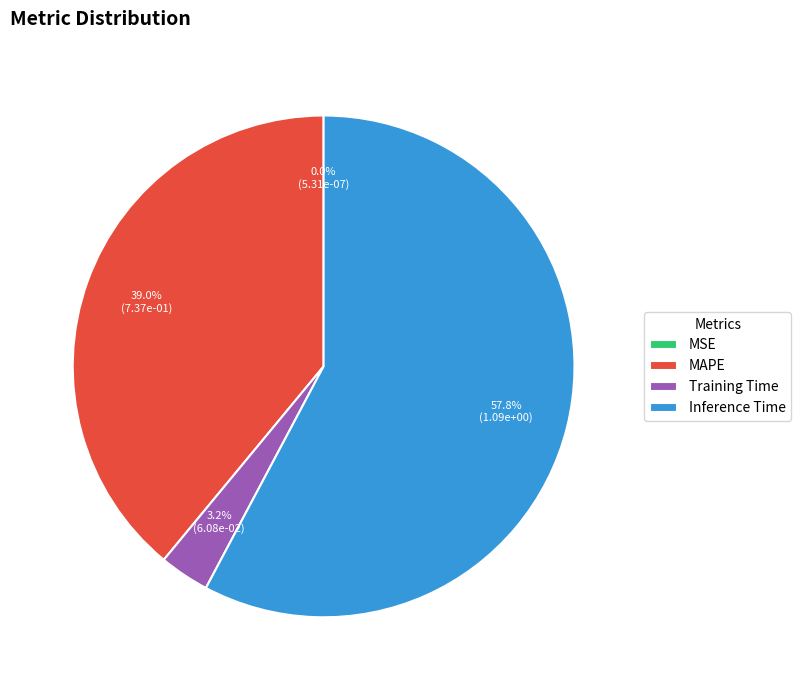

True or false: Inference Time accounts for 58% of the total.

True